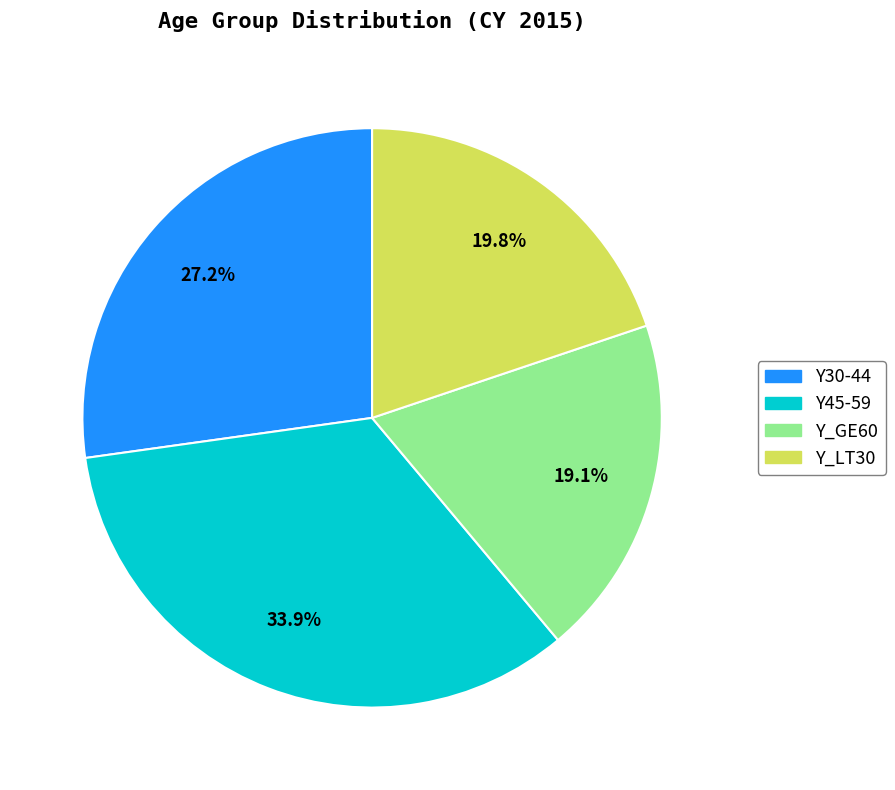

Count the number of slices in the pie.

4